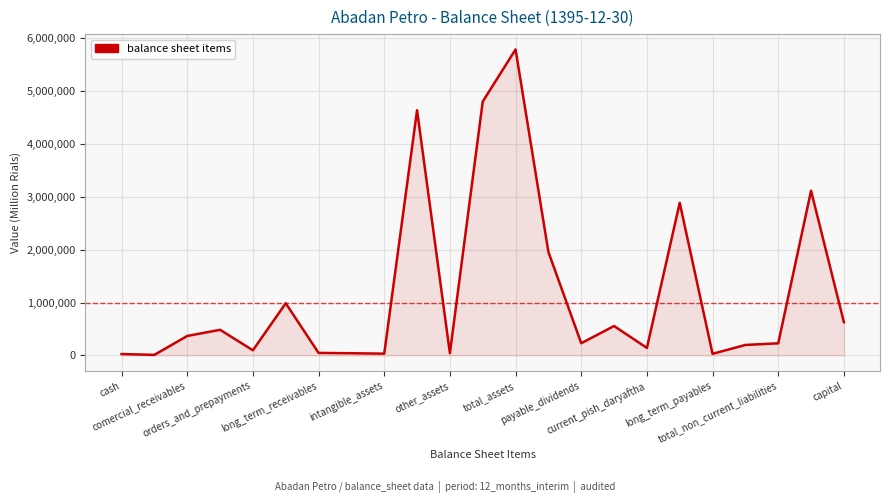

What is the difference between the maximum and minimum values?

5781798